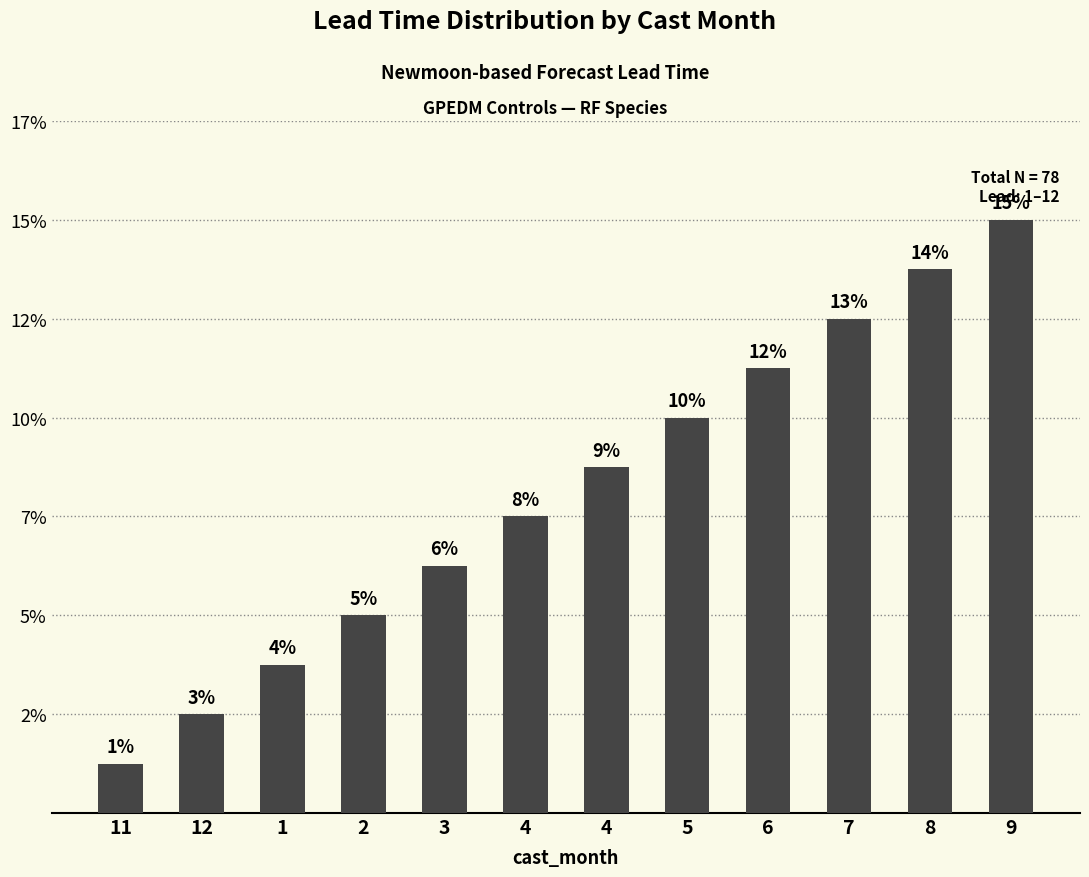

Rank the categories by value from lowest to highest.

11, 12, 1, 2, 3, 4, 4, 5, 6, 7, 8, 9